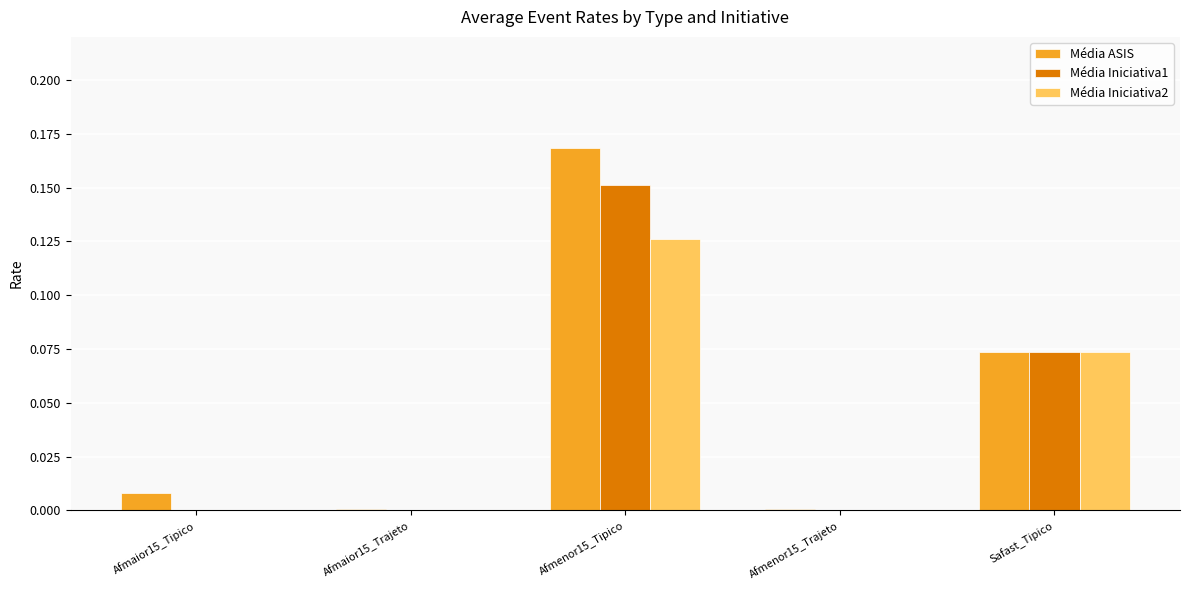

True or false: Média ASIS has a value of 0.0 at Afmenor15_Trajeto.

True